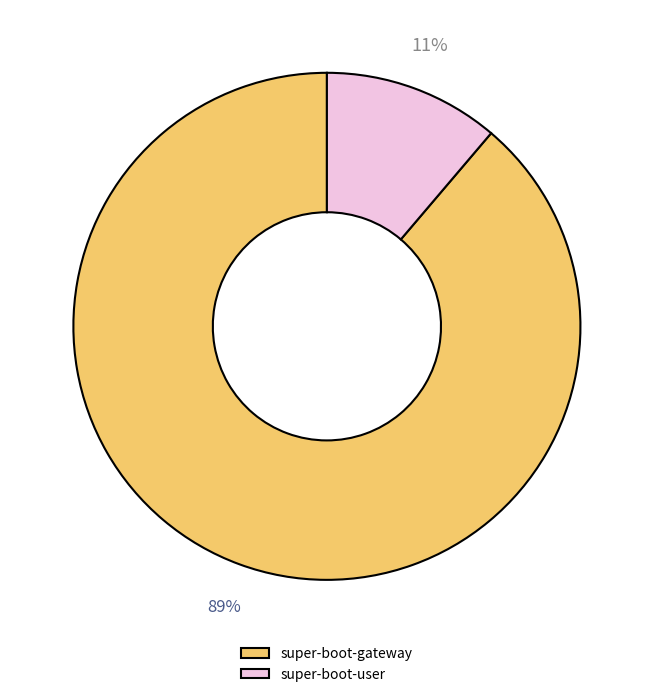

Is the sum of super-boot-gateway and super-boot-user greater than half?

Yes